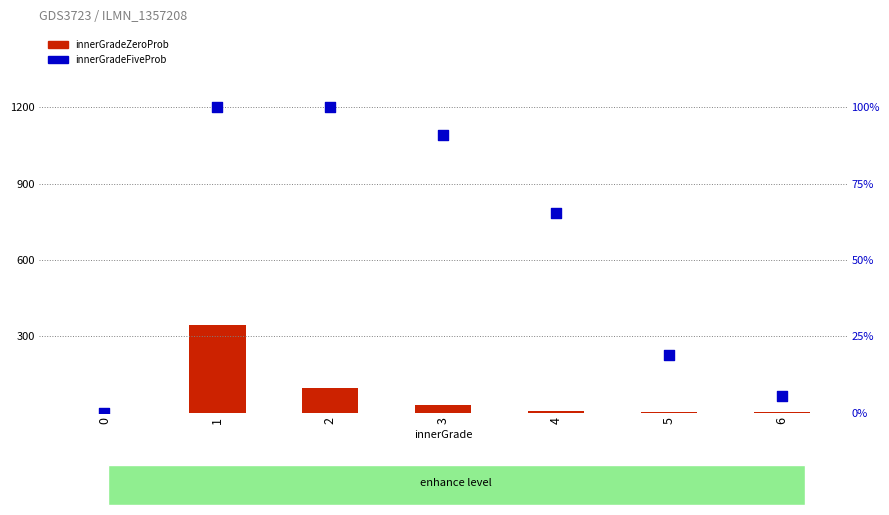

Is the value of innerGradeZeroProb at 4 greater than the value of innerGradeFiveProb at 4?

No